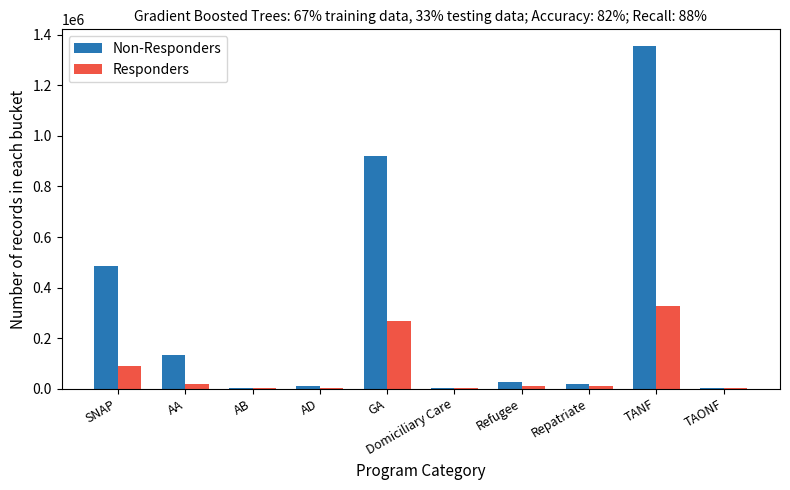

Where is Responders nearest to the value 164291?

SNAP